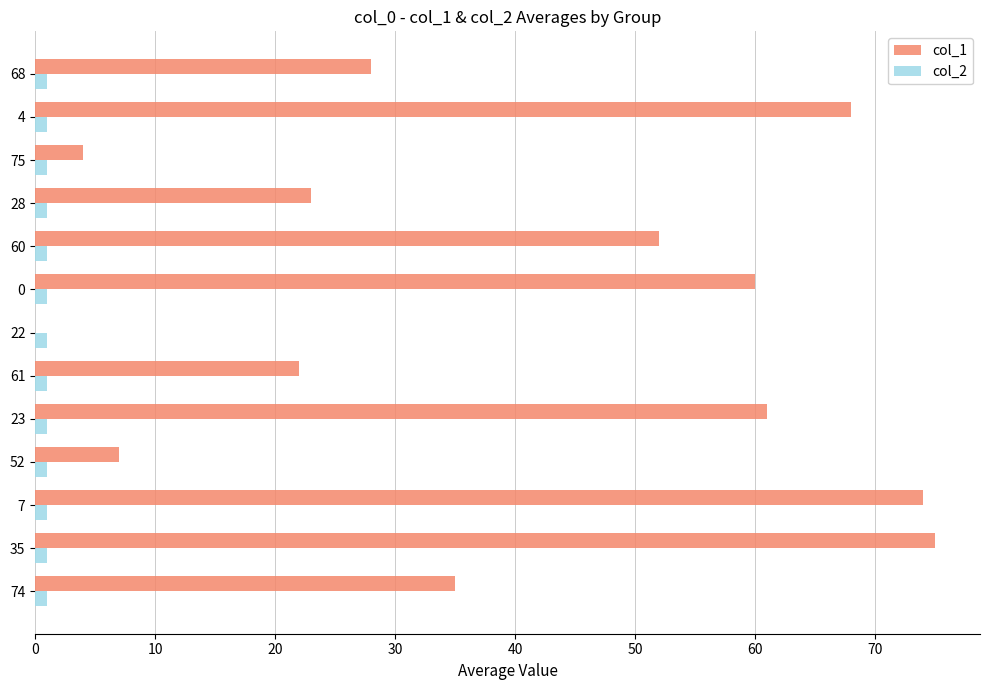

Which series has the largest total across all categories?

col_1